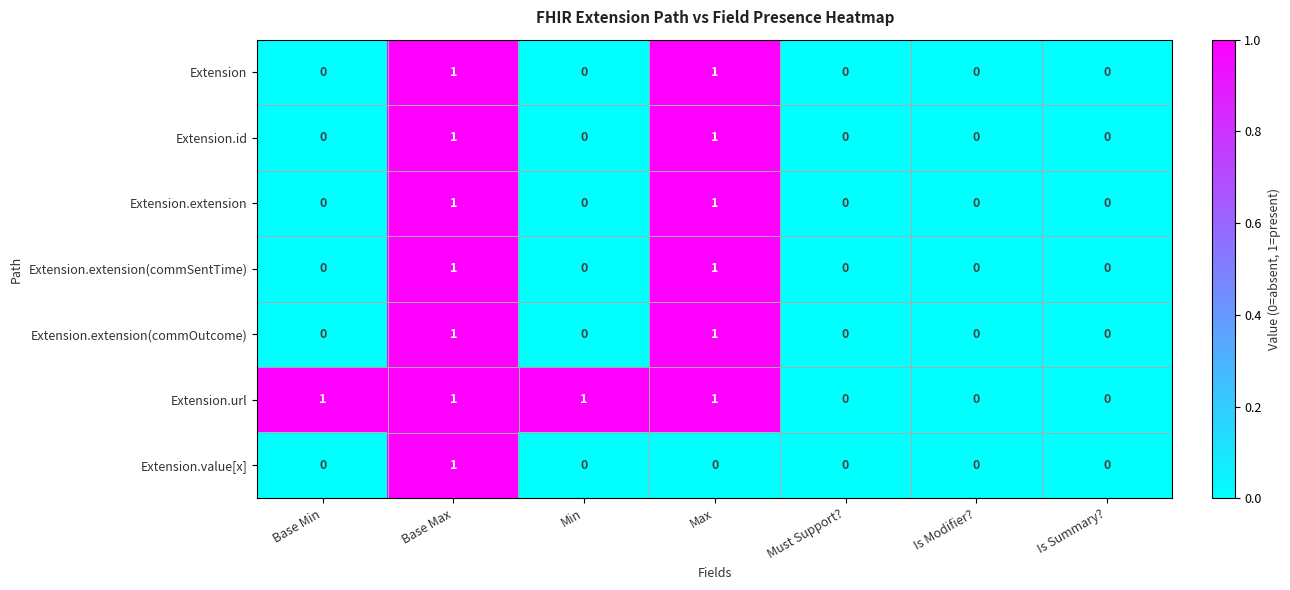

What is the total value across all series at Max?

6